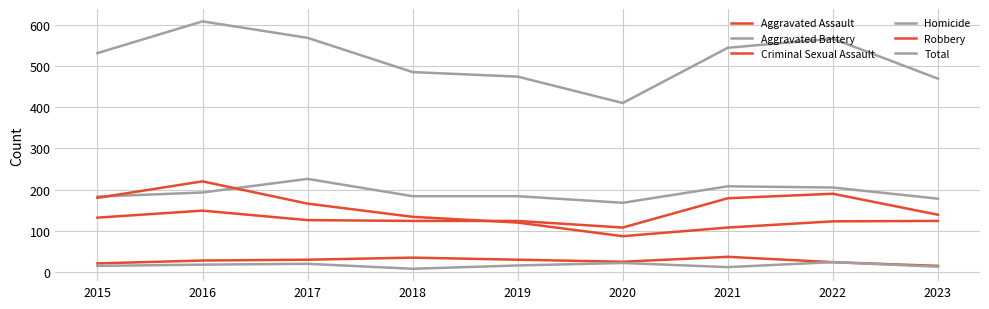

How many lines are shown in the chart?

6